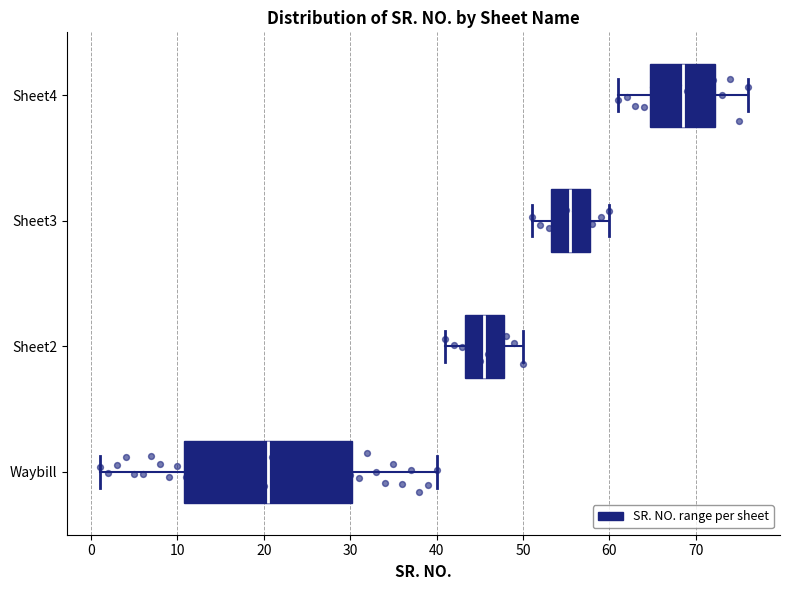

Where does the left whisker of the box for Sheet4 end on the x-axis? The values are not printed on the chart, so give them approximately, as read against the axis.

61